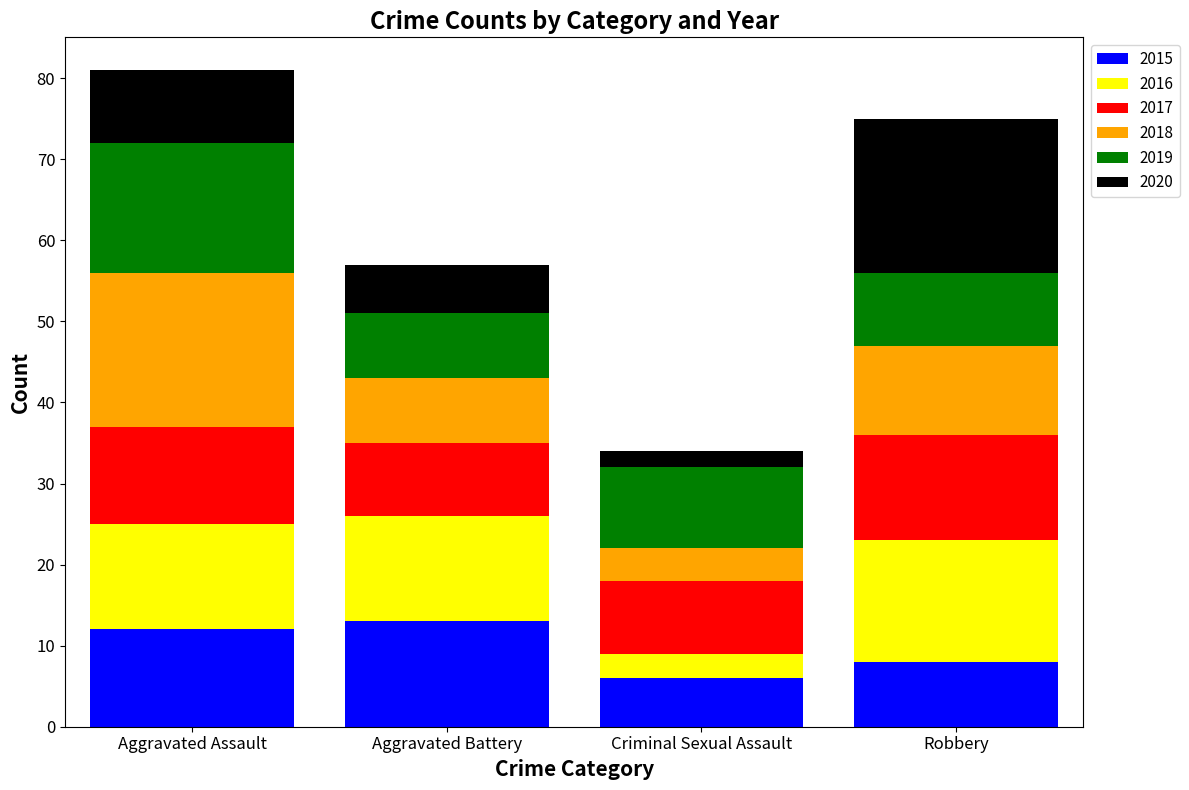

What is the difference between the maximum and minimum values in the 2015 series?

7